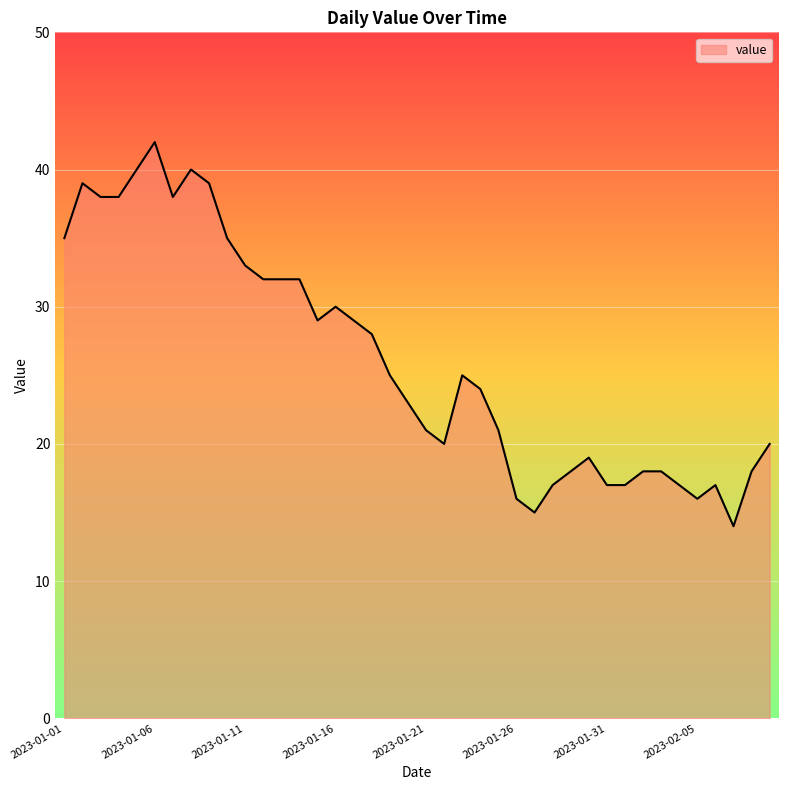

What is the minimum value shown in the chart?

14